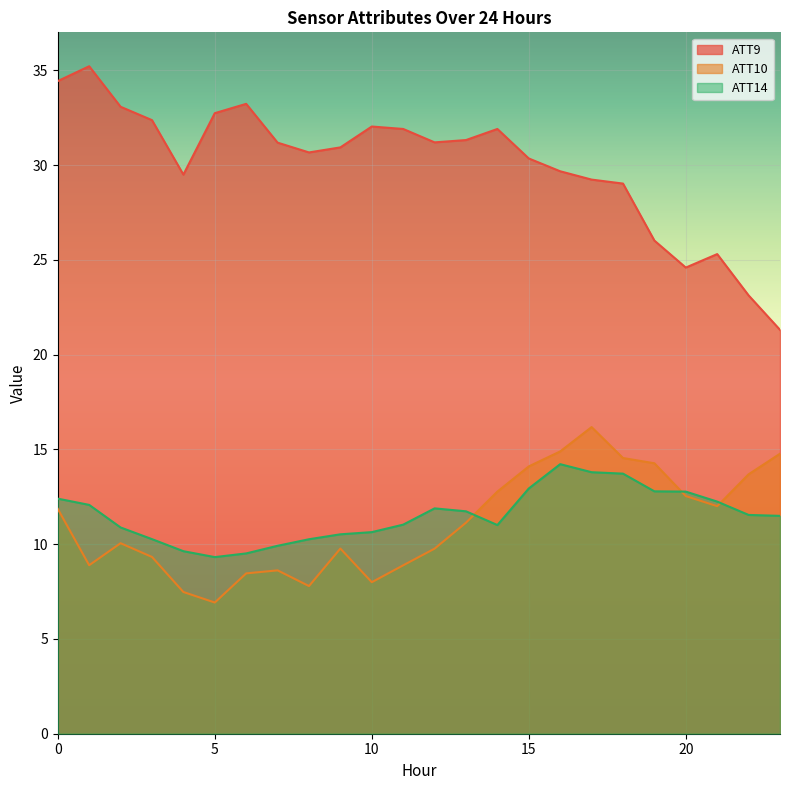

True or false: ATT9 and ATT10 cross at least once.

False